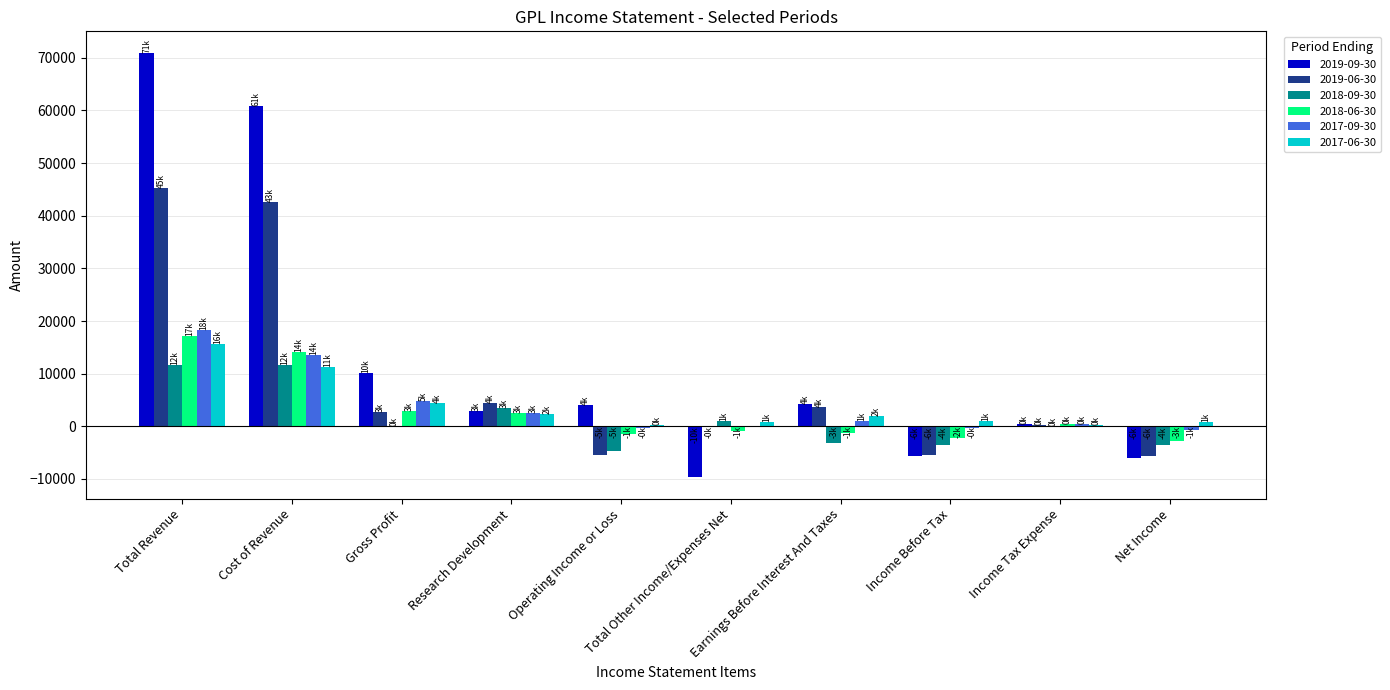

Where is 2018-09-30 nearest to the value 3500?

Research Development